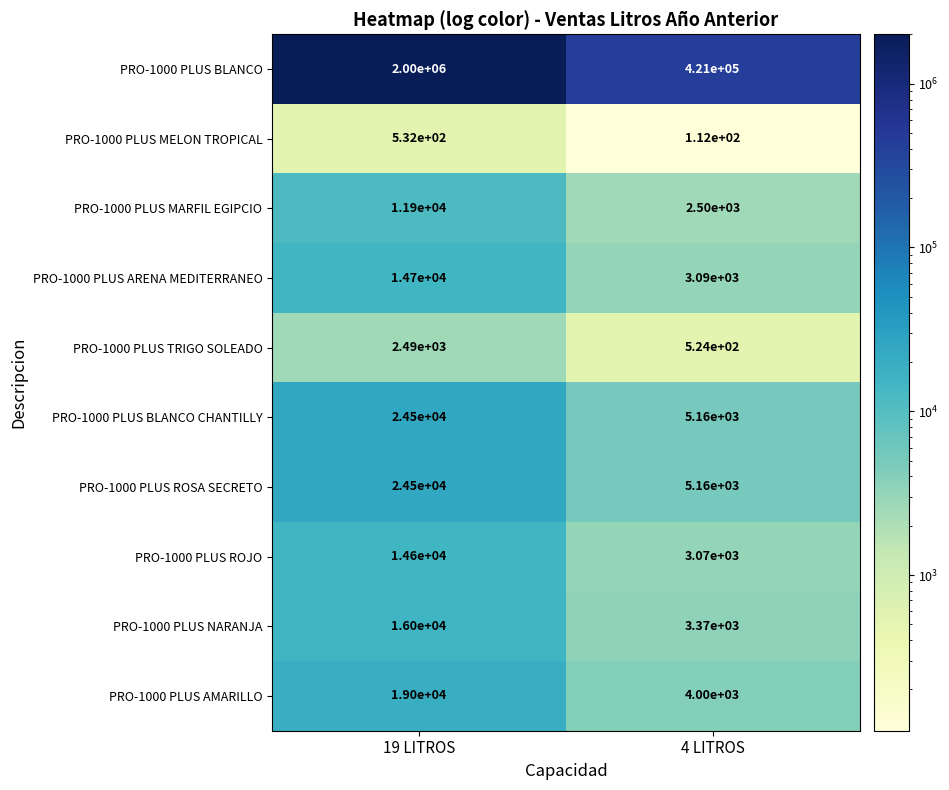

What value does the PRO-1000 PLUS MELON TROPICAL series have at 4 LITROS, to the nearest 50?

100